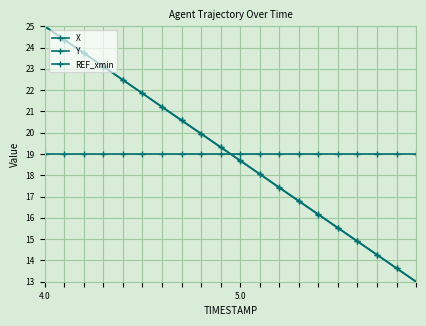

Reading left to right, what are all the values shown in this chart?

X: 25.0	24.4	23.7	23.1	22.5	21.8	21.2	20.6	20.0	19.3	18.7	18.1	17.4	16.8	16.2	15.5	14.9	14.3	13.6	13.0
Y: 25.0	24.4	23.7	23.1	22.5	21.8	21.2	20.6	19.9	19.3	18.7	18.1	17.4	16.8	16.2	15.5	14.9	14.3	13.6	13.0
REF_xmin: 19.0	19.0	19.0	19.0	19.0	19.0	19.0	19.0	19.0	19.0	19.0	19.0	19.0	19.0	19.0	19.0	19.0	19.0	19.0	19.0